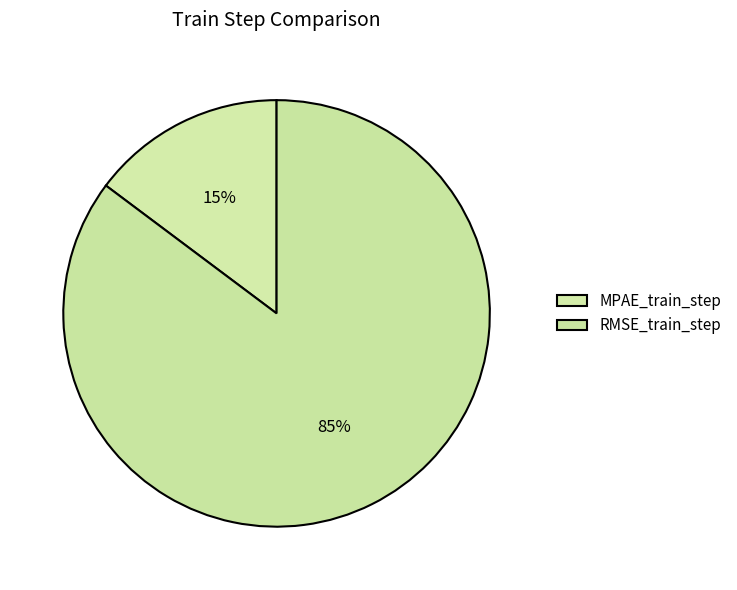

Count the number of slices in the pie.

2